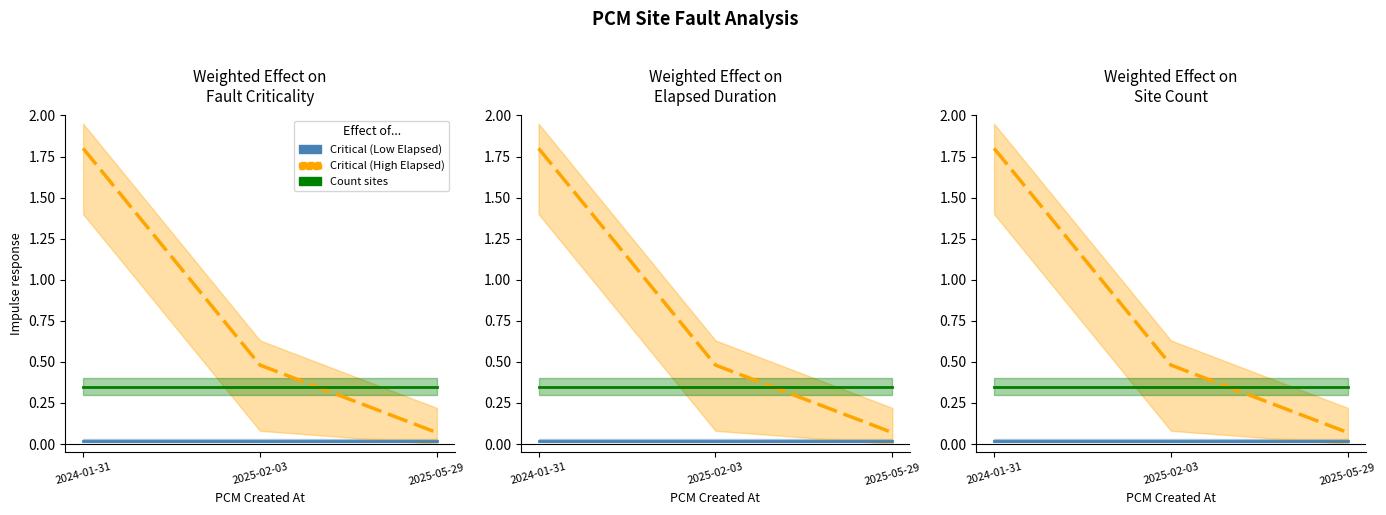

What is the maximum value shown in the chart?

1.8